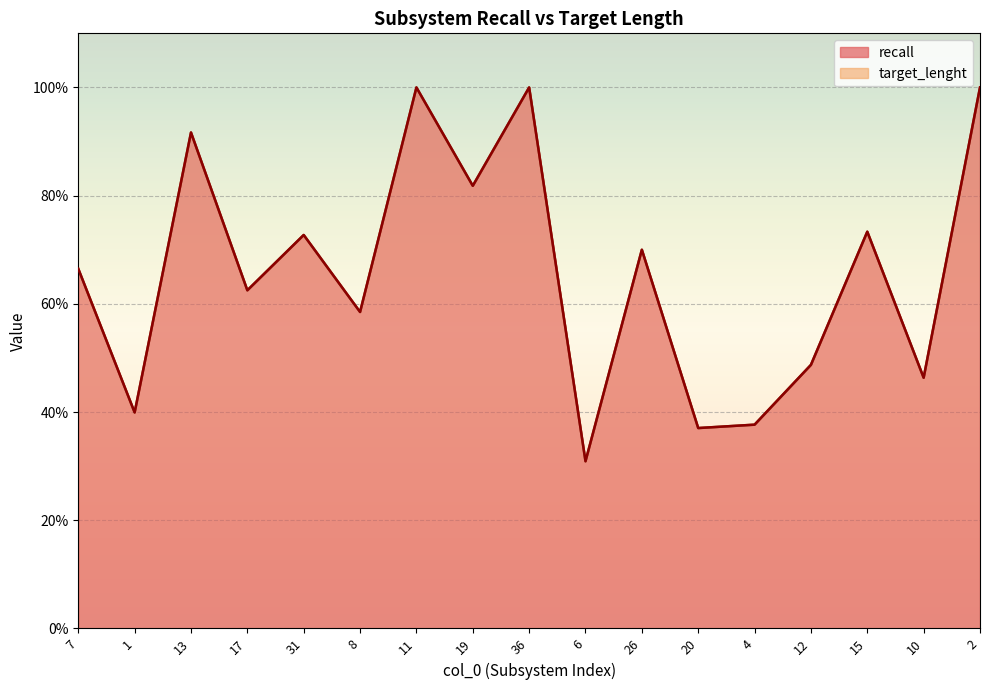

How many interior local valleys does the target_length series have?

7